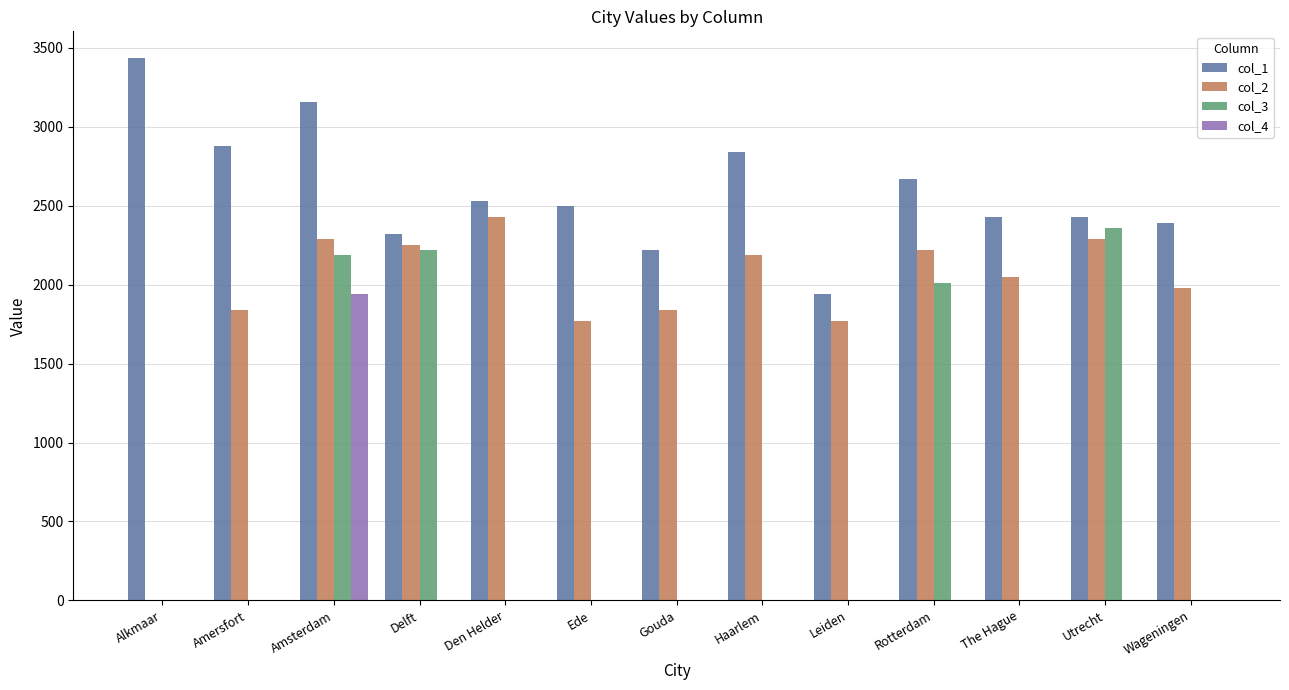

Which category has the highest value in the col_2 series?

Den Helder